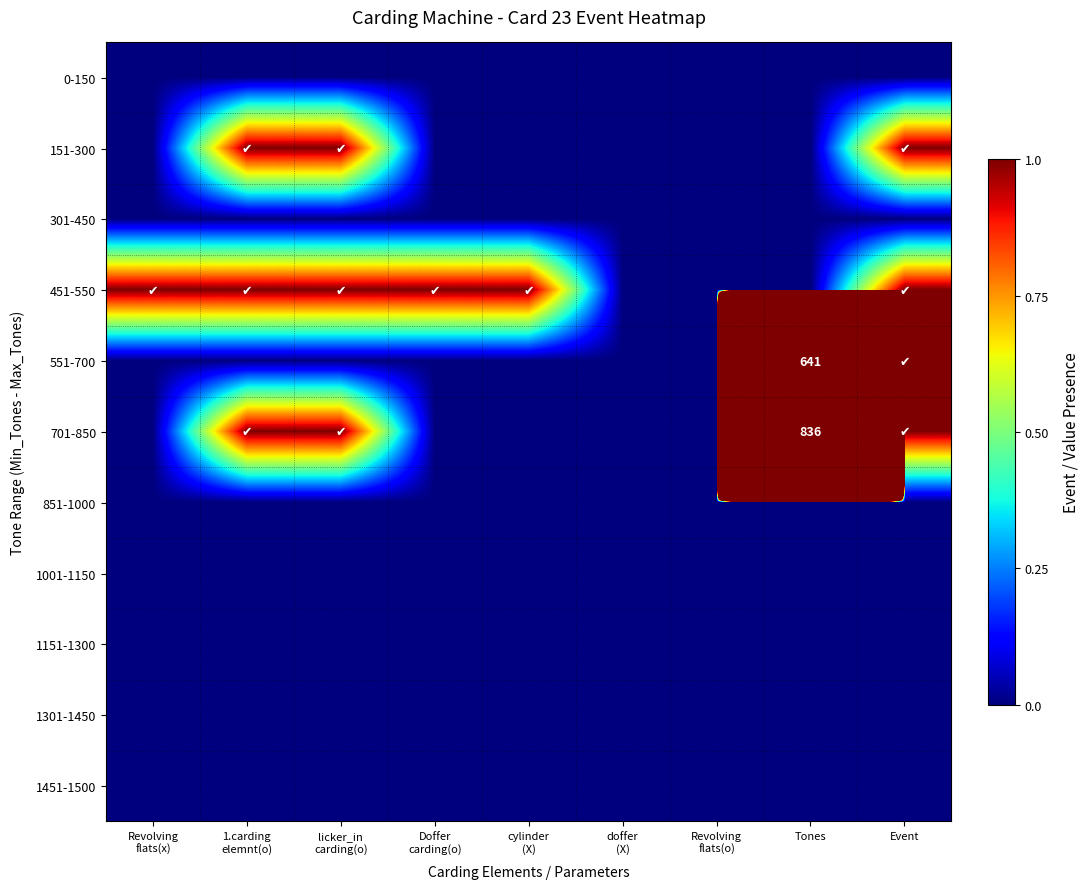

At how many categories does at least one series exceed 575?

1